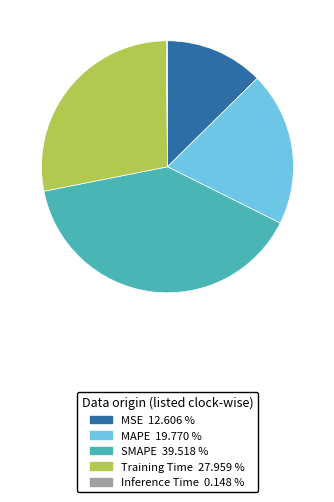

Is there a majority slice in this chart?

No